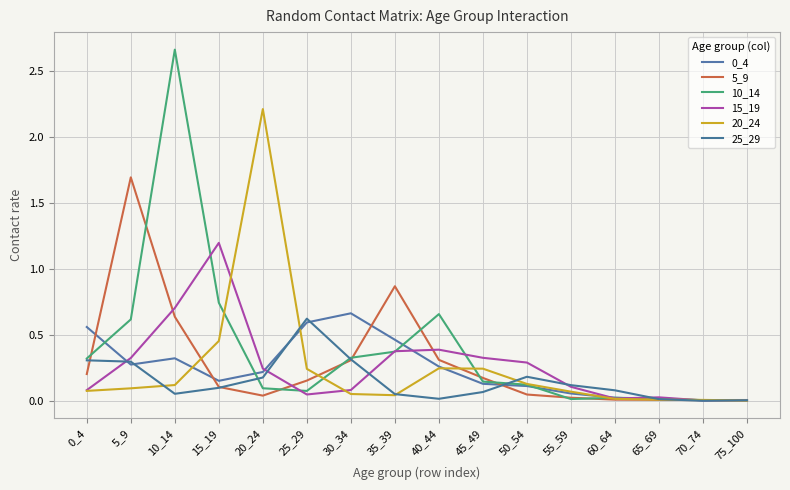

Reading right to left, list all the values displayed in this chart.

0_4: 75_100=0.0	70_74=0.0	65_69=0.0	60_64=0.0	55_59=0.1	50_54=0.1	45_49=0.1	40_44=0.3	35_39=0.5	30_34=0.7	25_29=0.6	20_24=0.2	15_19=0.2	10_14=0.3	5_9=0.3	0_4=0.6
5_9: 75_100=0.0	70_74=0.0	65_69=0.0	60_64=0.0	55_59=0.0	50_54=0.0	45_49=0.2	40_44=0.3	35_39=0.9	30_34=0.3	25_29=0.2	20_24=0.0	15_19=0.1	10_14=0.6	5_9=1.7	0_4=0.2
10_14: 75_100=0.0	70_74=0.0	65_69=0.0	60_64=0.0	55_59=0.0	50_54=0.1	45_49=0.1	40_44=0.7	35_39=0.4	30_34=0.3	25_29=0.1	20_24=0.1	15_19=0.7	10_14=2.7	5_9=0.6	0_4=0.3
15_19: 75_100=0.0	70_74=0.0	65_69=0.0	60_64=0.0	55_59=0.1	50_54=0.3	45_49=0.3	40_44=0.4	35_39=0.4	30_34=0.1	25_29=0.0	20_24=0.2	15_19=1.2	10_14=0.7	5_9=0.3	0_4=0.1
20_24: 75_100=0.0	70_74=0.0	65_69=0.0	60_64=0.0	55_59=0.1	50_54=0.1	45_49=0.2	40_44=0.2	35_39=0.0	30_34=0.1	25_29=0.2	20_24=2.2	15_19=0.5	10_14=0.1	5_9=0.1	0_4=0.1
25_29: 75_100=0.0	70_74=0.0	65_69=0.0	60_64=0.1	55_59=0.1	50_54=0.2	45_49=0.1	40_44=0.0	35_39=0.1	30_34=0.3	25_29=0.6	20_24=0.2	15_19=0.1	10_14=0.1	5_9=0.3	0_4=0.3